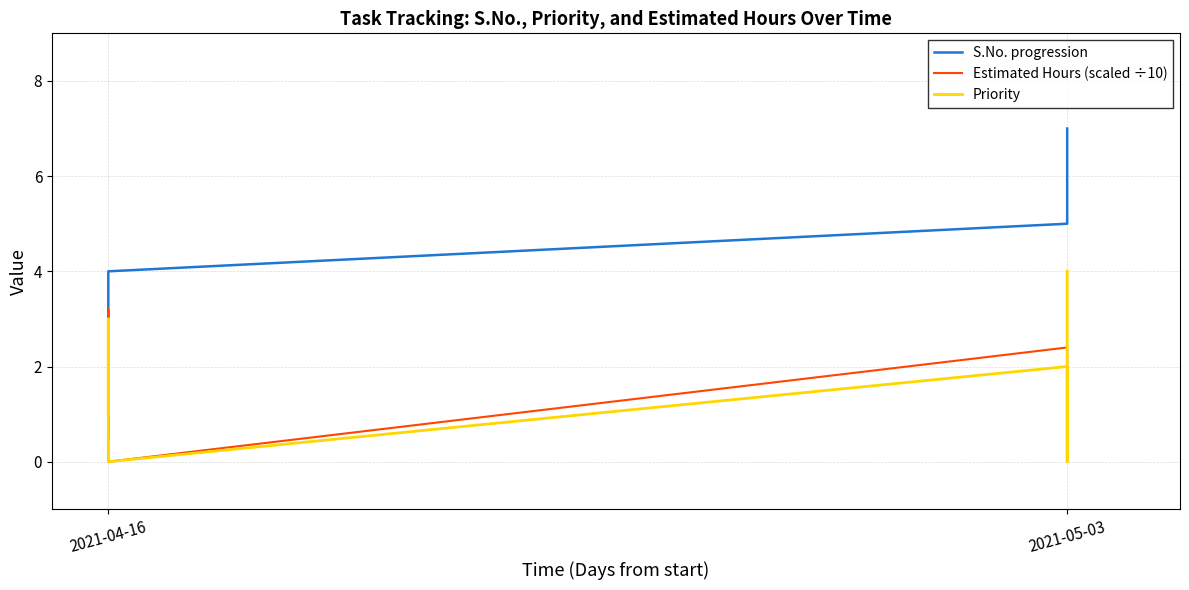

How many intersections are there between Priority and Estimated Hours (scaled ÷10)?

1